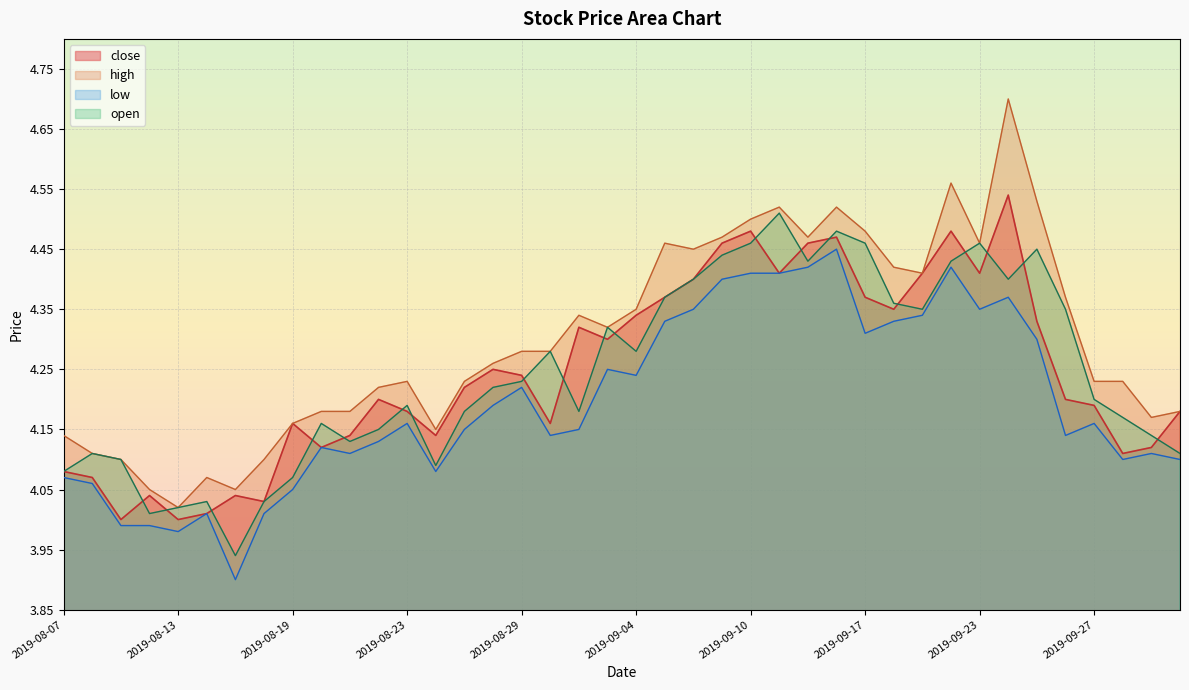

True or false: the data shows 6.3 at 2019-09-16.

False